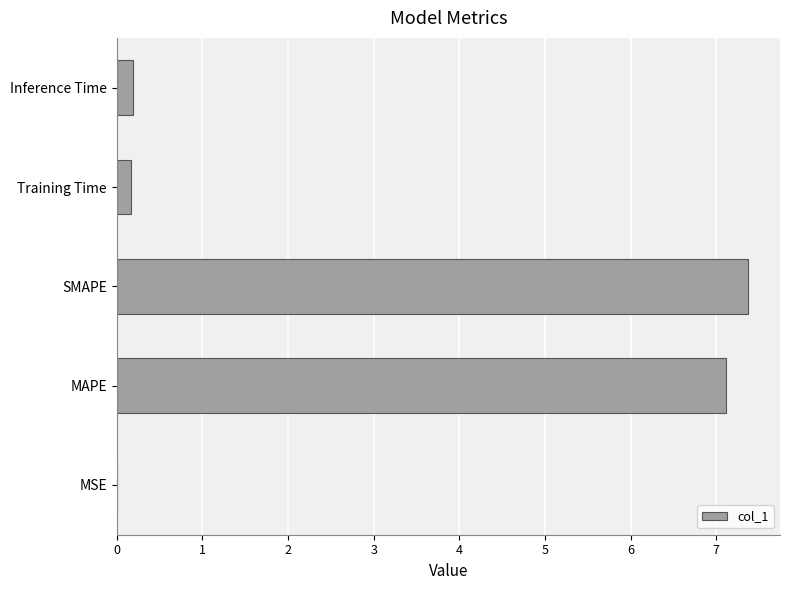

What is the change in value from MAPE to Training Time?

-6.9